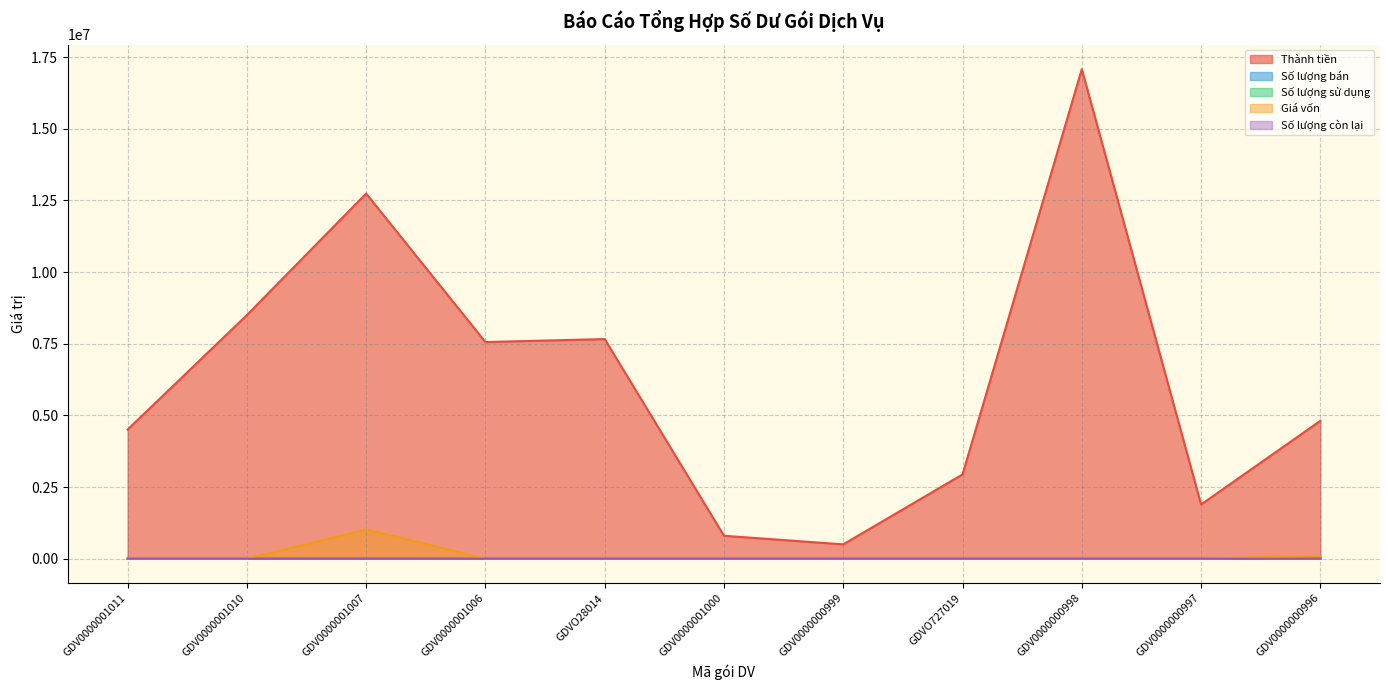

How many data points in Số lượng còn lại are less than 9?

5